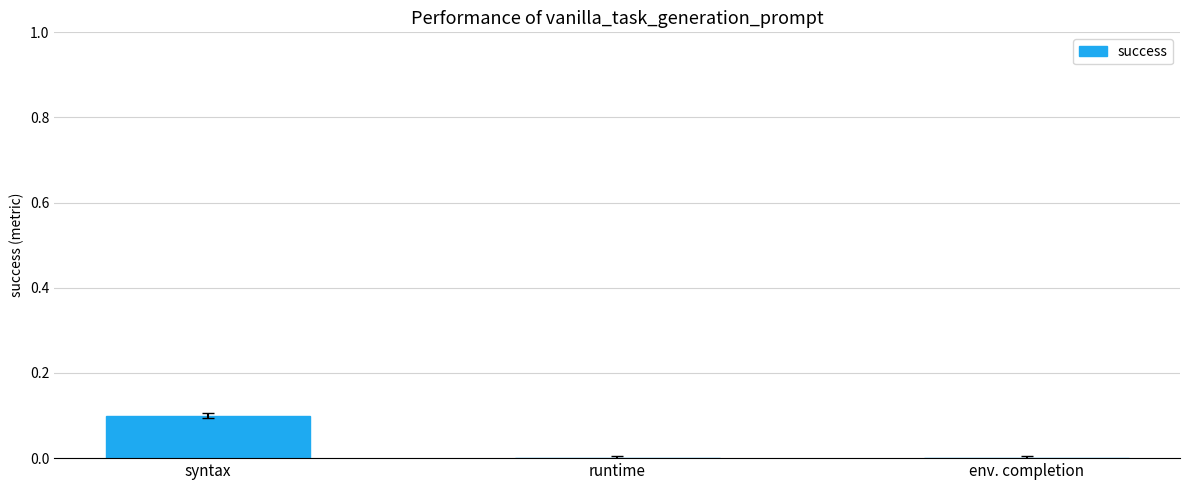

Which has a higher value, syntax or runtime?

syntax